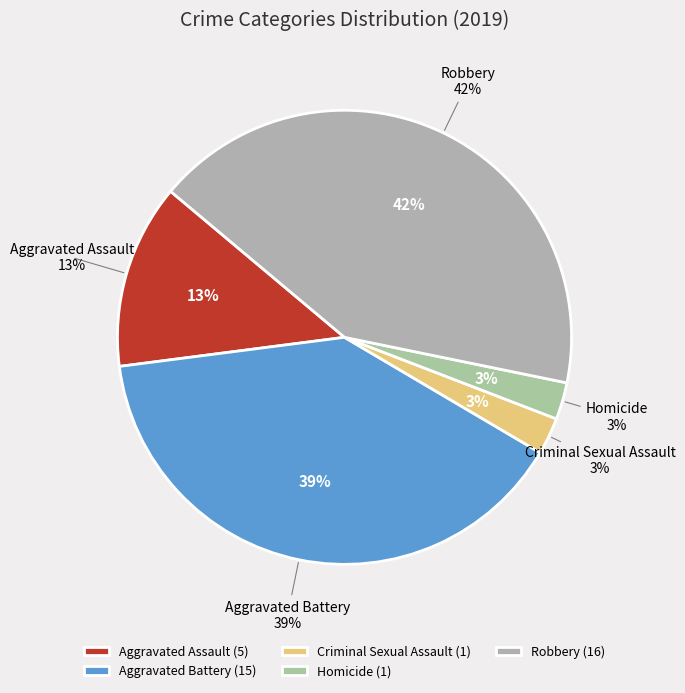

The Criminal Sexual Assault slice represents 3% of the pie. True or false?

True